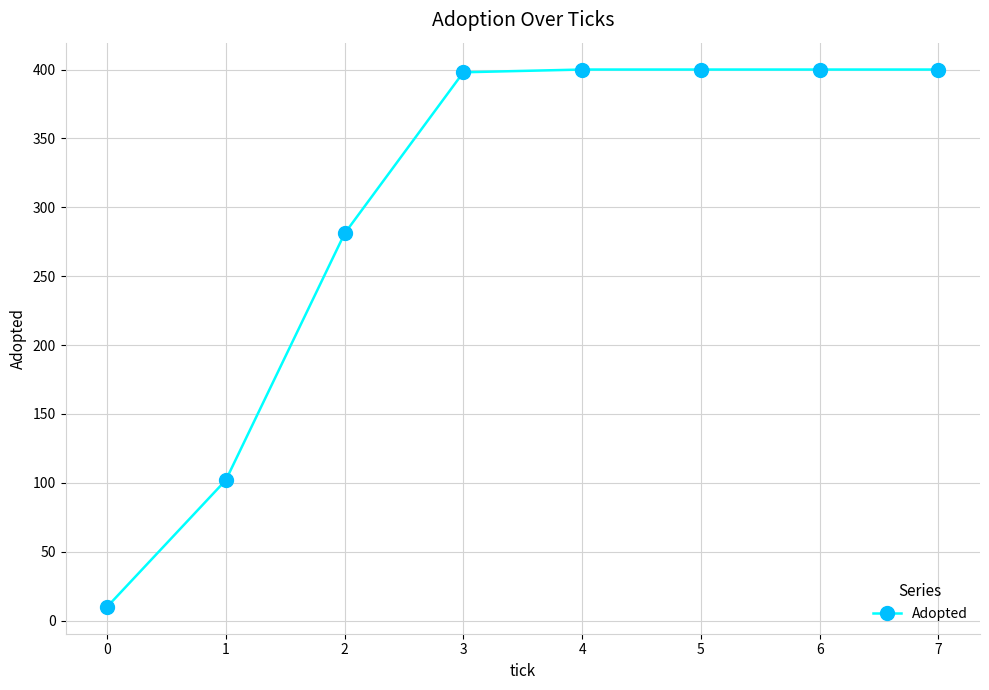

What is the change in value from 2 to 6?

+119